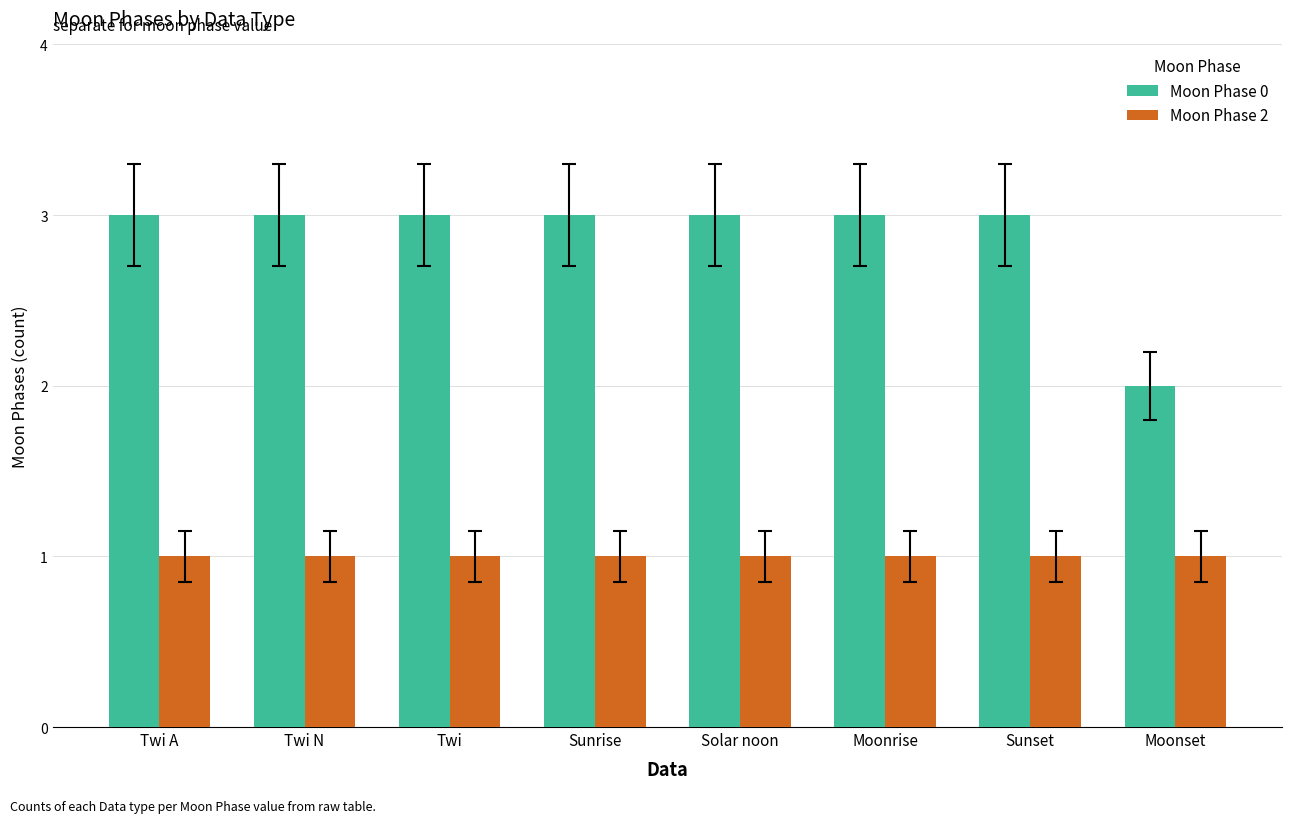

How many bars are there in each group?

2